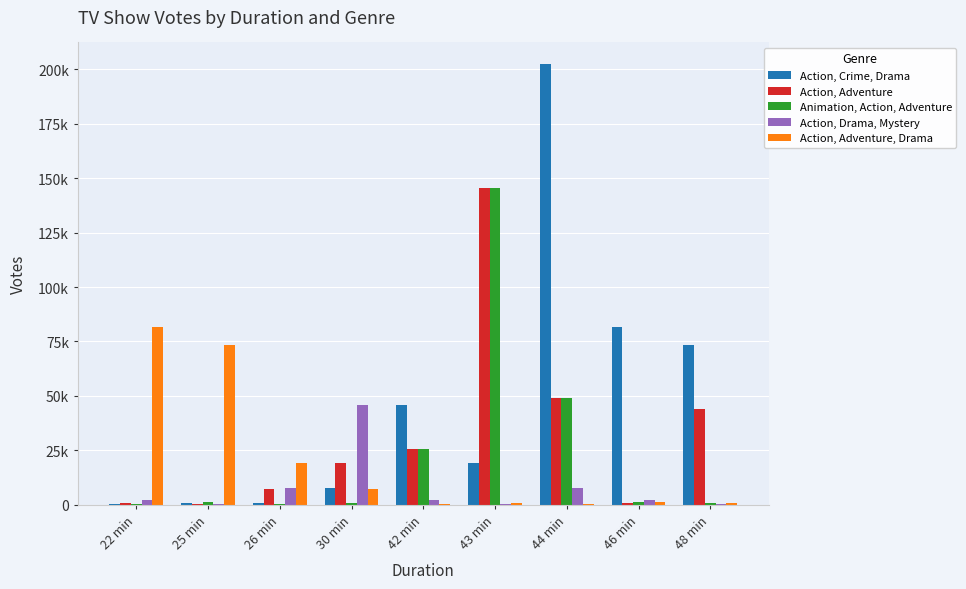

What are all the series names shown in the legend?

Action, Crime, Drama, Action, Adventure, Animation, Action, Adventure, Action, Drama, Mystery, Action, Adventure, Drama